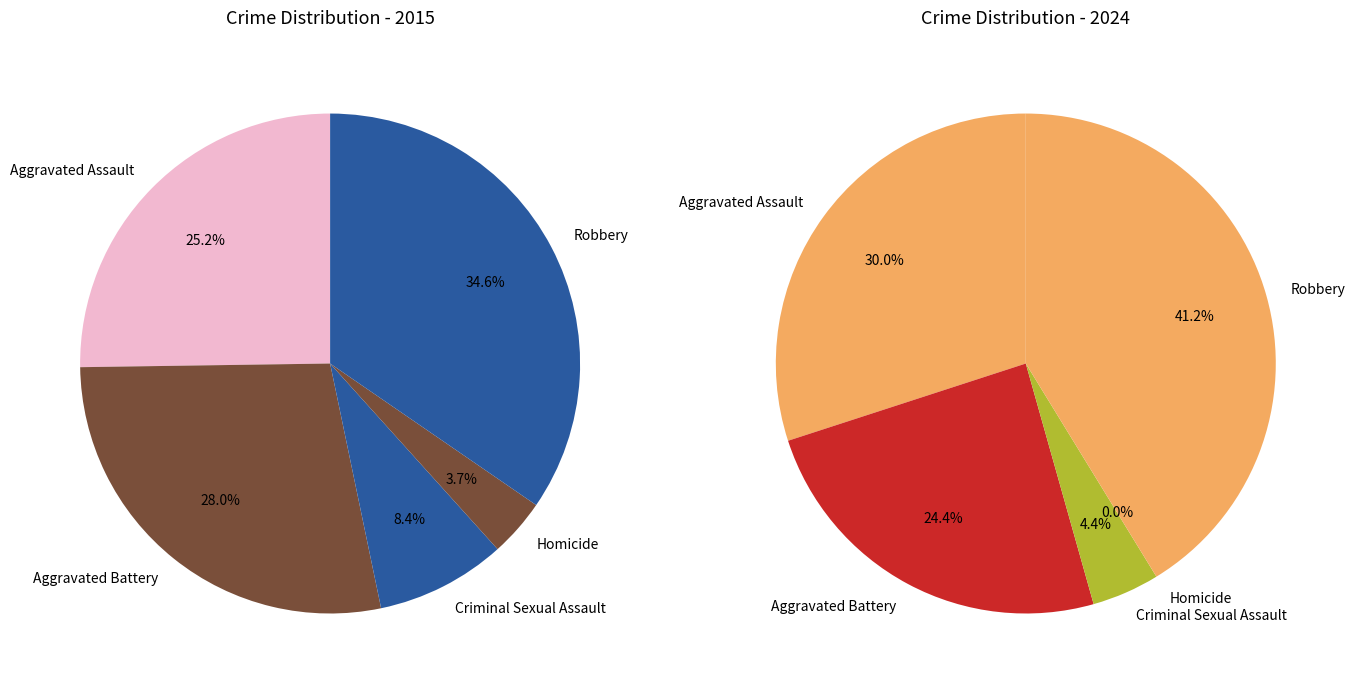

To the nearest percent, what portion does Robbery represent?

41%